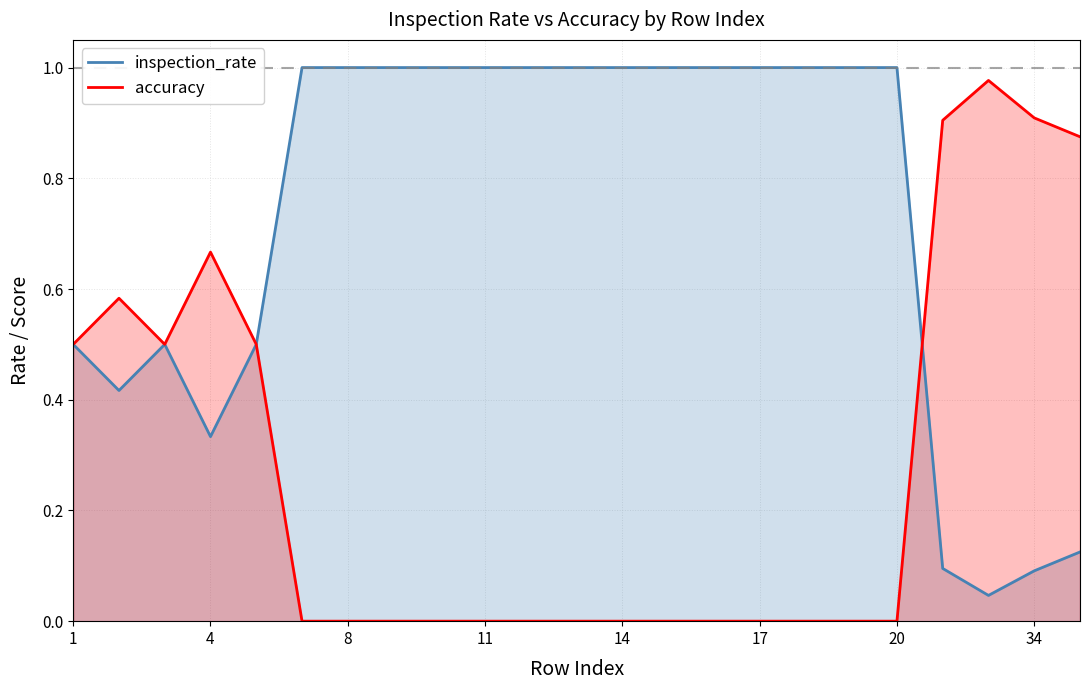

The inspection_rate series shows 1.0 at 10. True or false?

True